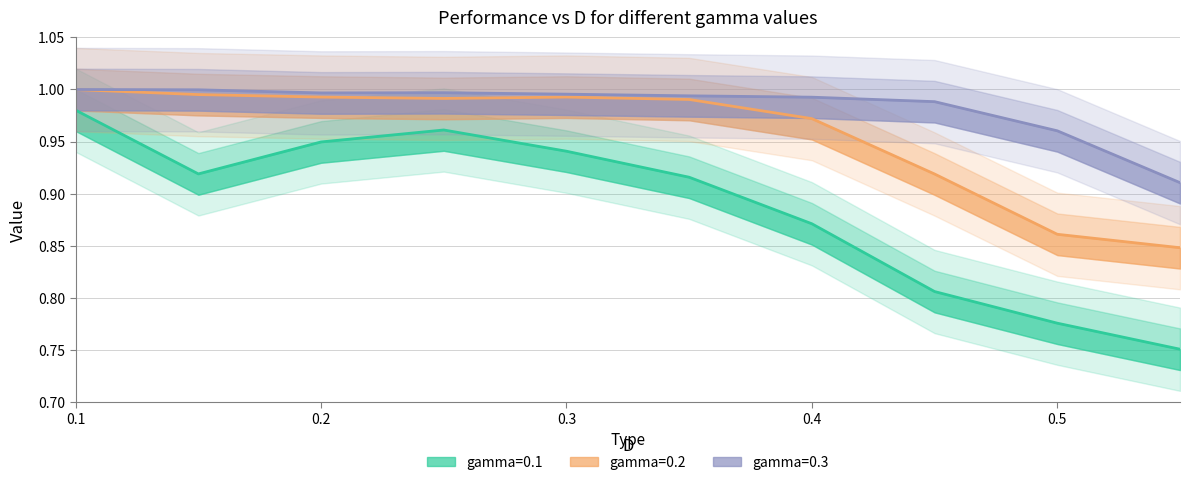

Where is gamma=0.1 nearest to the value 0?

0.55